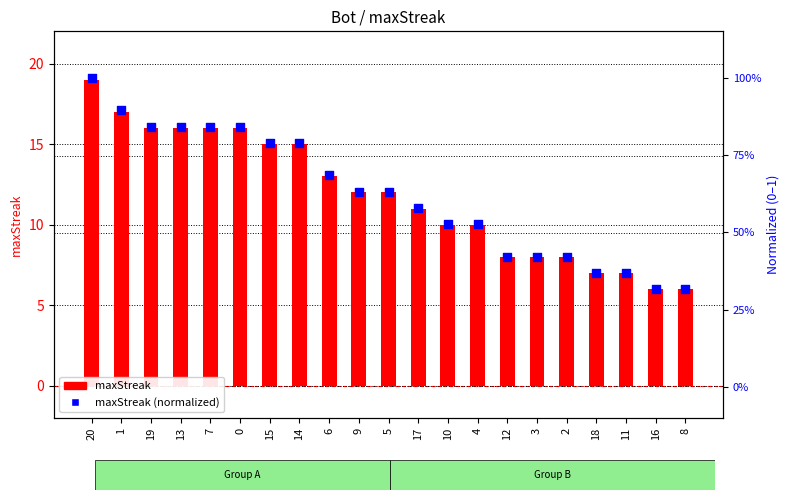

Is the value of maxStreak at 12 greater than the value of maxStreak (normalized) at 13?

Yes